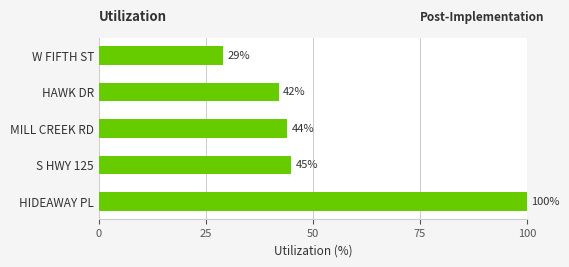

Approximately how many times larger is the value at S HWY 125 compared to W FIFTH ST?

1.6